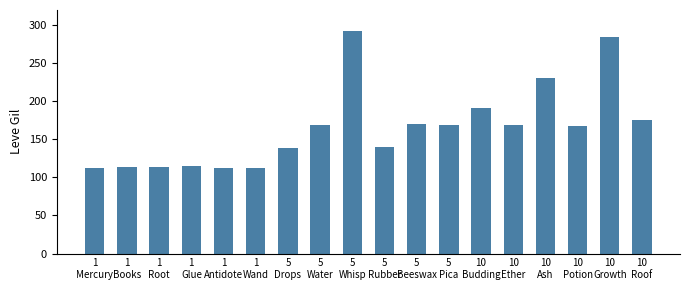

What is the difference between the values at 5
Beeswax and 5
Drops?

31